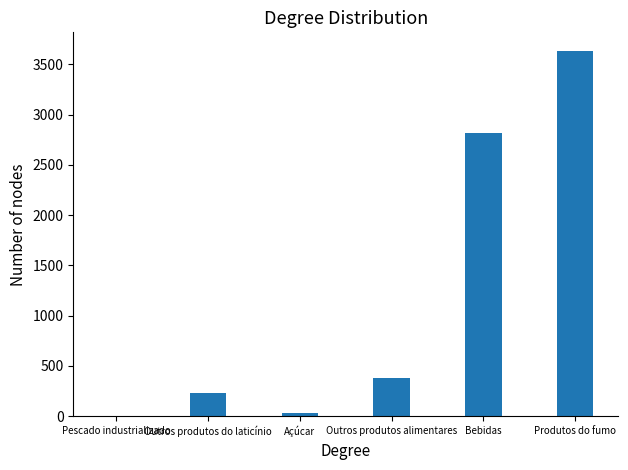

What is the ratio of the value at Produtos do fumo to the value at Outros produtos do laticínio?

15.8